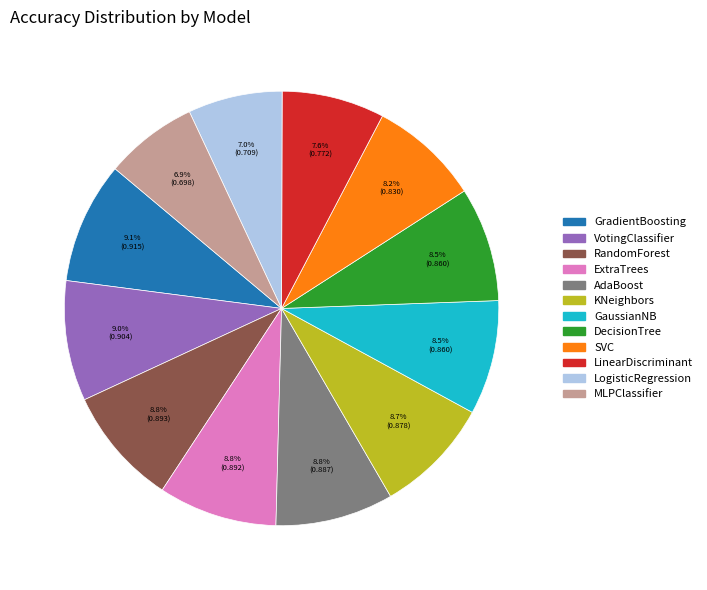

How many segments does this pie chart have?

12